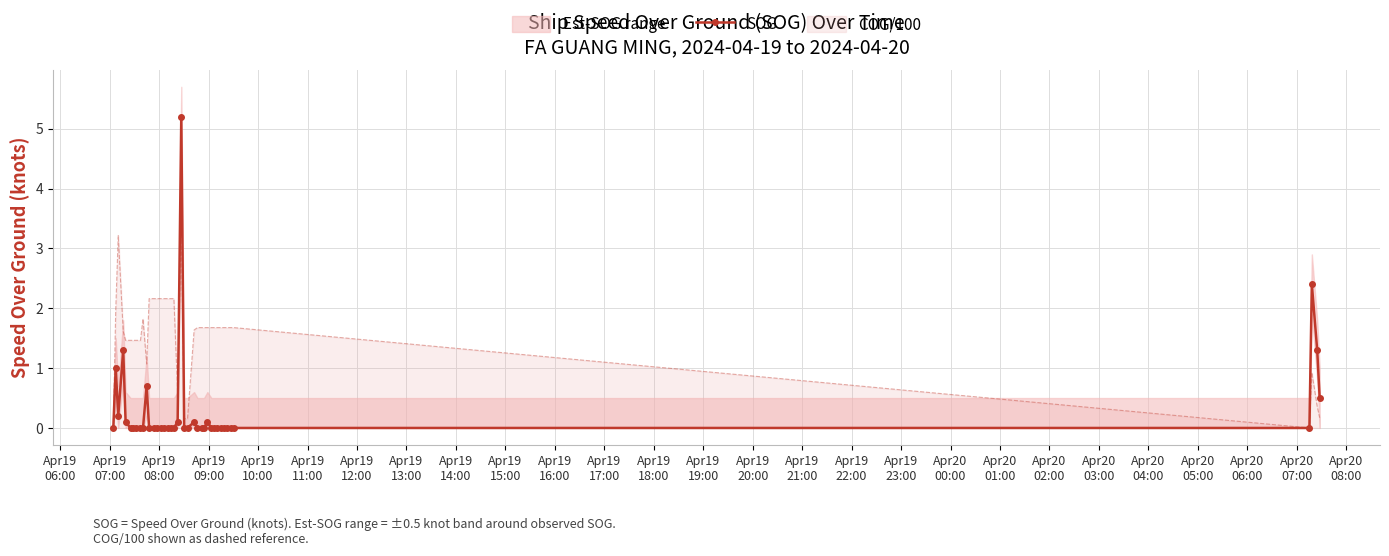

How many positive values are there?

12